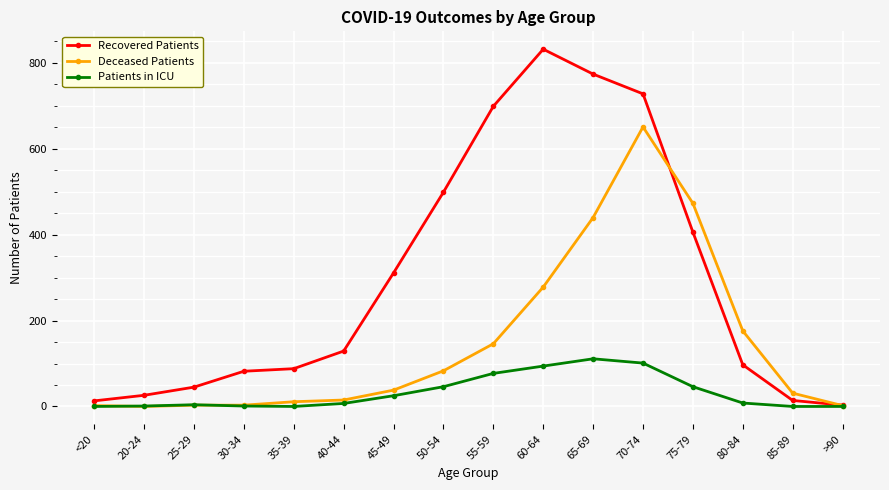

Where do Recovered Patients and Deceased Patients first cross each other?

70-74 and 75-79